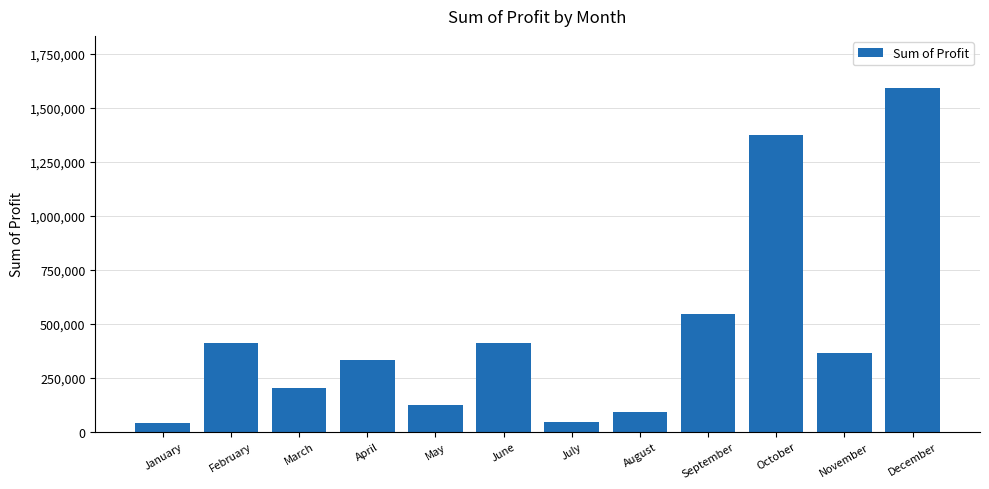

What is the change in value from April to September?

+211493.3